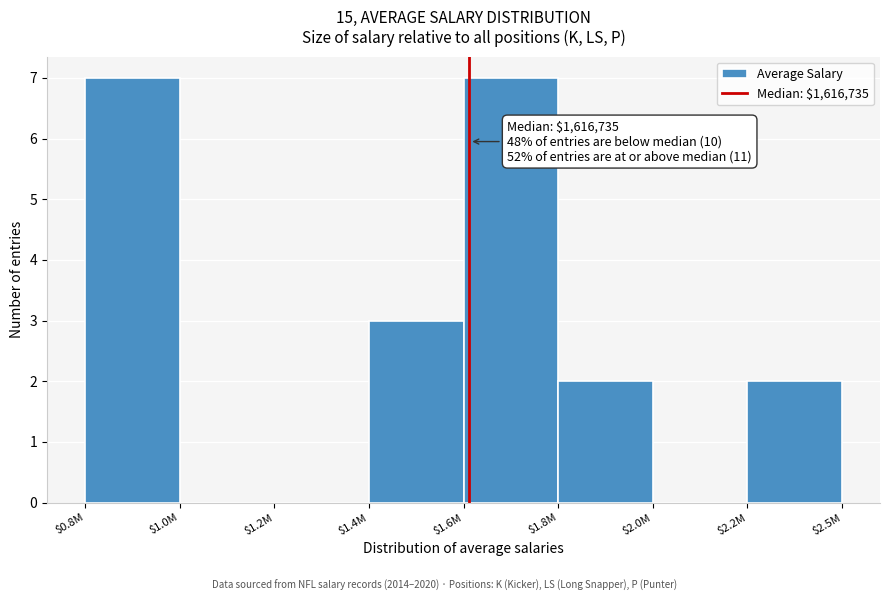

The value at $1.0M is -3. True or false?

False